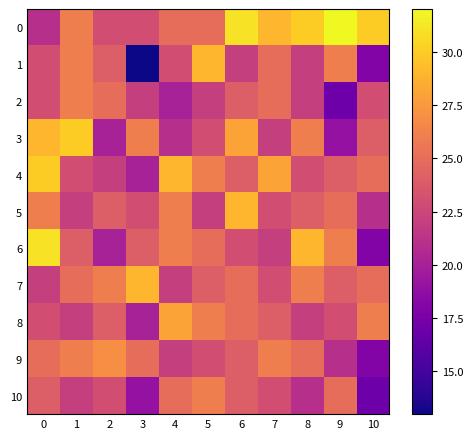

Reading left to right, what are all the values shown in this chart?

0: 0=21	1=26	2=23	3=23	4=25	5=25	6=31	7=29	8=30	9=32	10=30
1: 0=23	1=26	2=24	3=13	4=23	5=29	6=22	7=25	8=22	9=26	10=18
2: 0=23	1=26	2=25	3=22	4=20	5=22	6=24	7=25	8=22	9=17	10=23
3: 0=29	1=30	2=20	3=26	4=21	5=23	6=28	7=22	8=26	9=19	10=24
4: 0=30	1=23	2=22	3=20	4=29	5=26	6=24	7=28	8=23	9=24	10=25
5: 0=26	1=22	2=24	3=23	4=26	5=22	6=29	7=23	8=24	9=25	10=21
6: 0=31	1=24	2=20	3=24	4=26	5=25	6=23	7=22	8=29	9=26	10=18
7: 0=22	1=25	2=26	3=29	4=22	5=24	6=25	7=23	8=26	9=24	10=25
8: 0=23	1=22	2=24	3=20	4=28	5=26	6=25	7=24	8=22	9=23	10=26
9: 0=25	1=26	2=27	3=25	4=22	5=23	6=24	7=26	8=25	9=21	10=18
10: 0=24	1=22	2=23	3=19	4=25	5=26	6=24	7=23	8=21	9=25	10=17